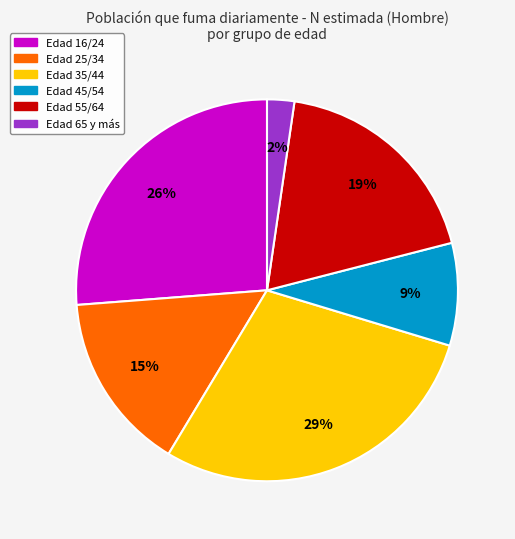

Is there a majority slice in this chart?

No